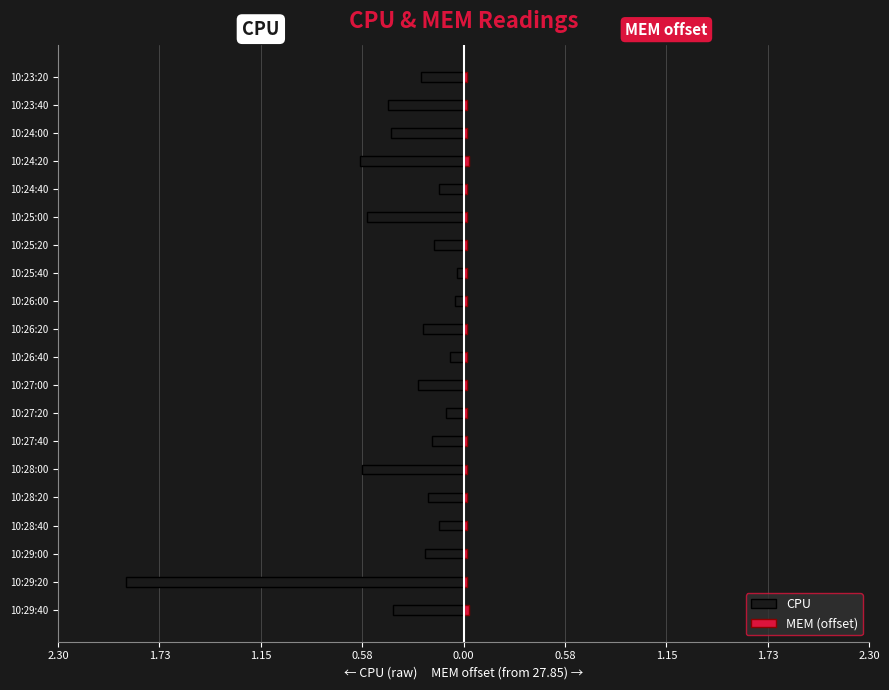

At how many categories does at least one series exceed -1?

20